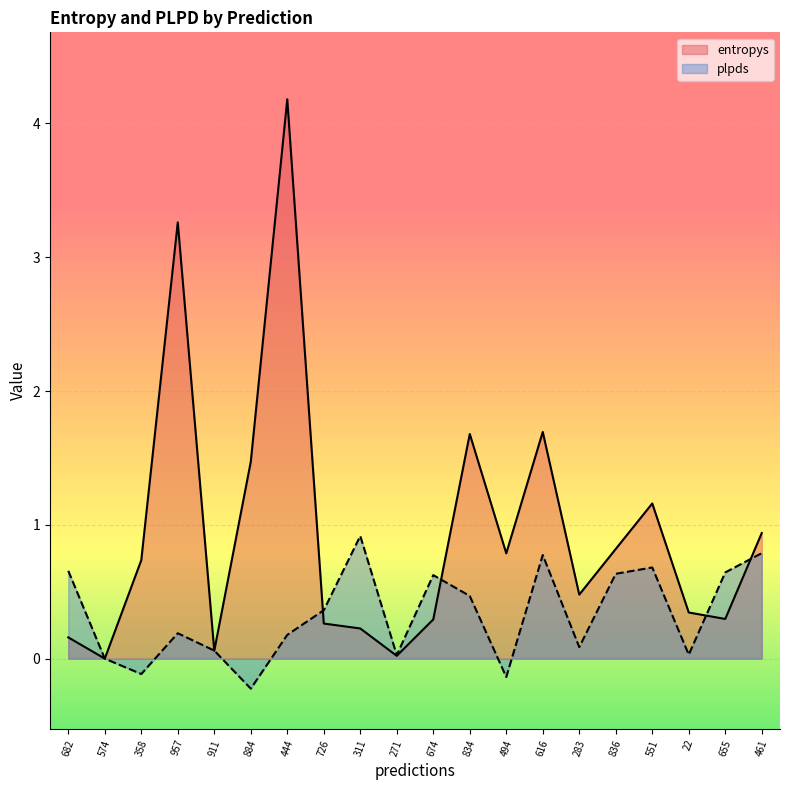

How many data points in plpds are less than 0?

3